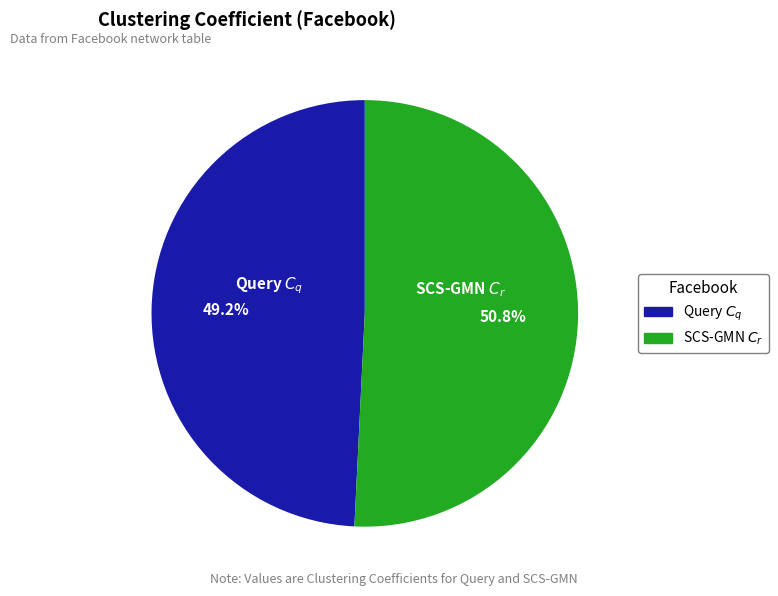

To the nearest percent, what is the difference between the largest and smallest slice percentages?

2%